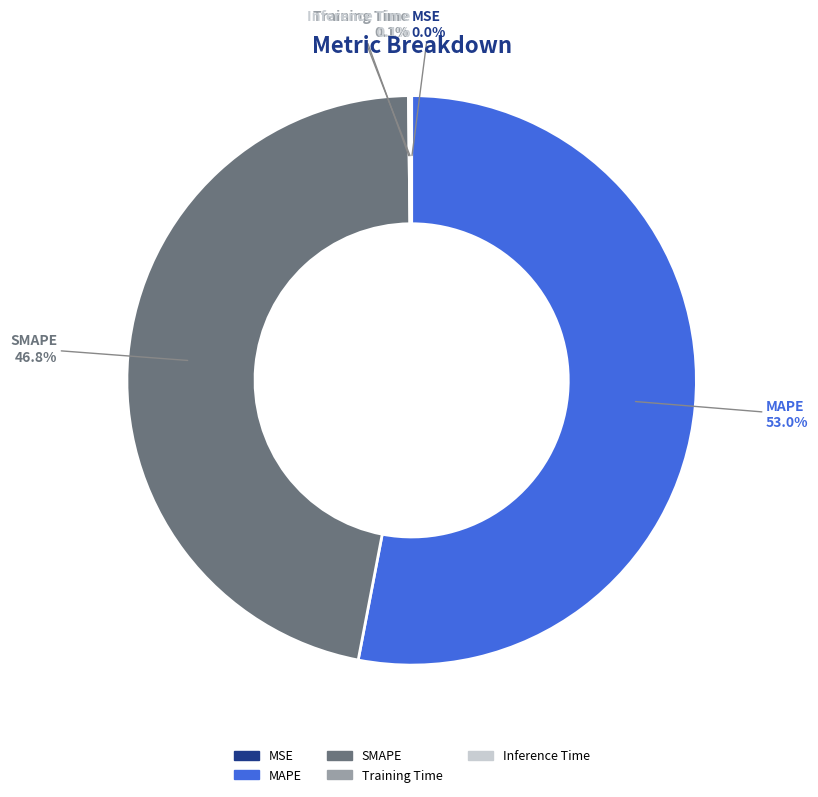

To the nearest percent, what is the difference between the largest and smallest slice percentages?

53%